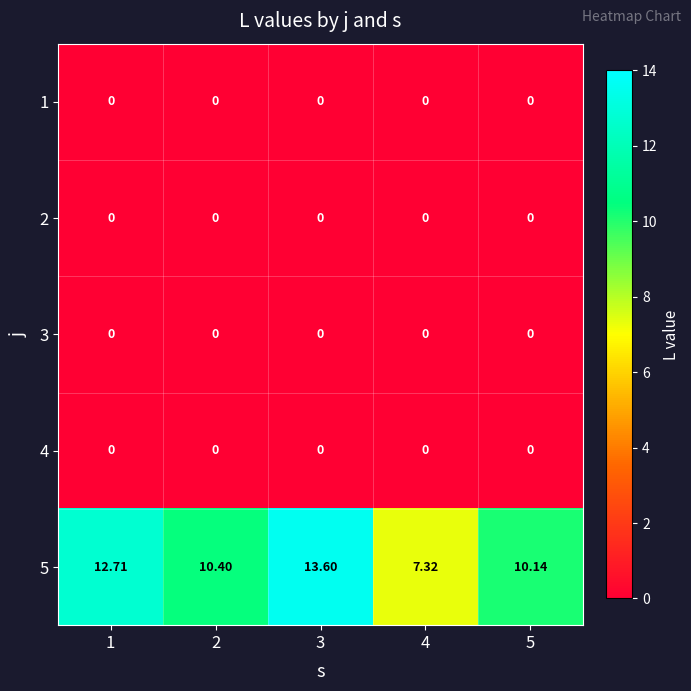

What is the maximum value shown in the chart?

13.6